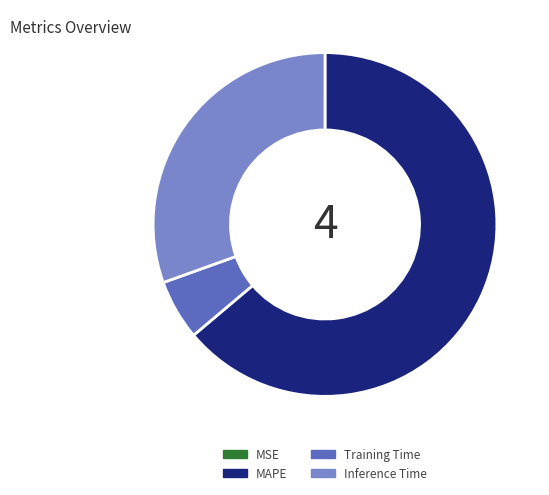

Approximately how many times larger is the value at Inference Time compared to MAPE?

0.5